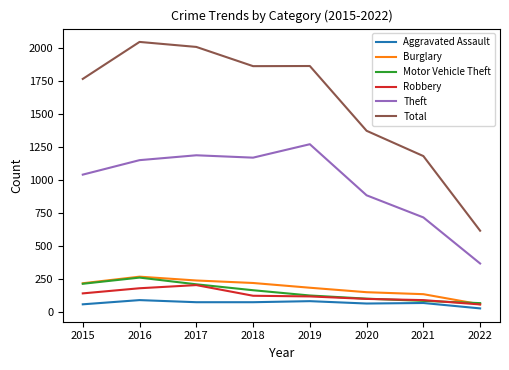

What is the difference between the second highest and minimum values in the Total series?

1396